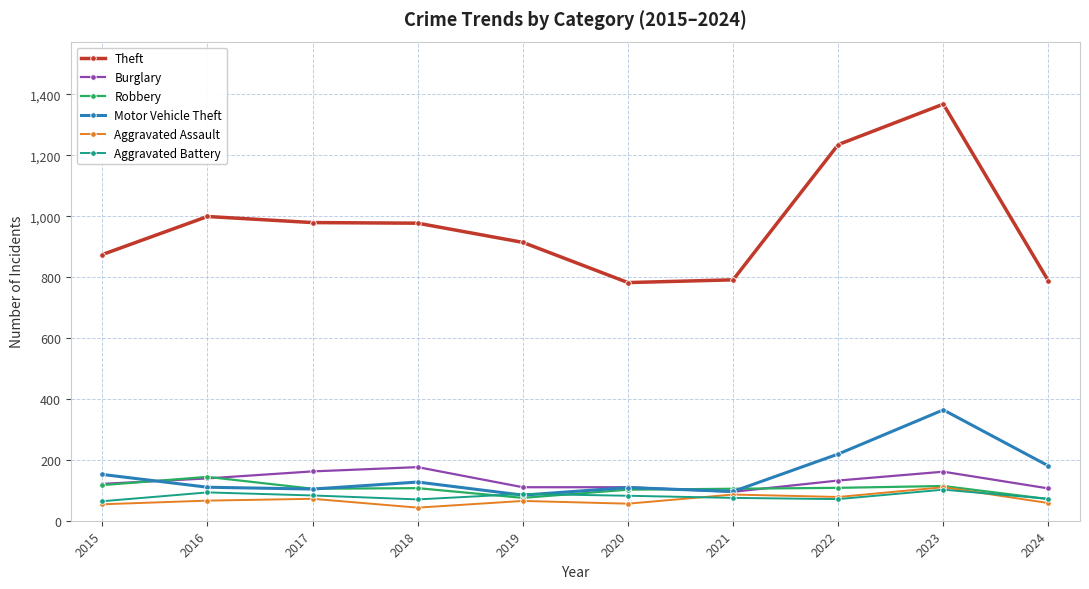

Is it true that Aggravated Assault equals 54 at 2015?

True